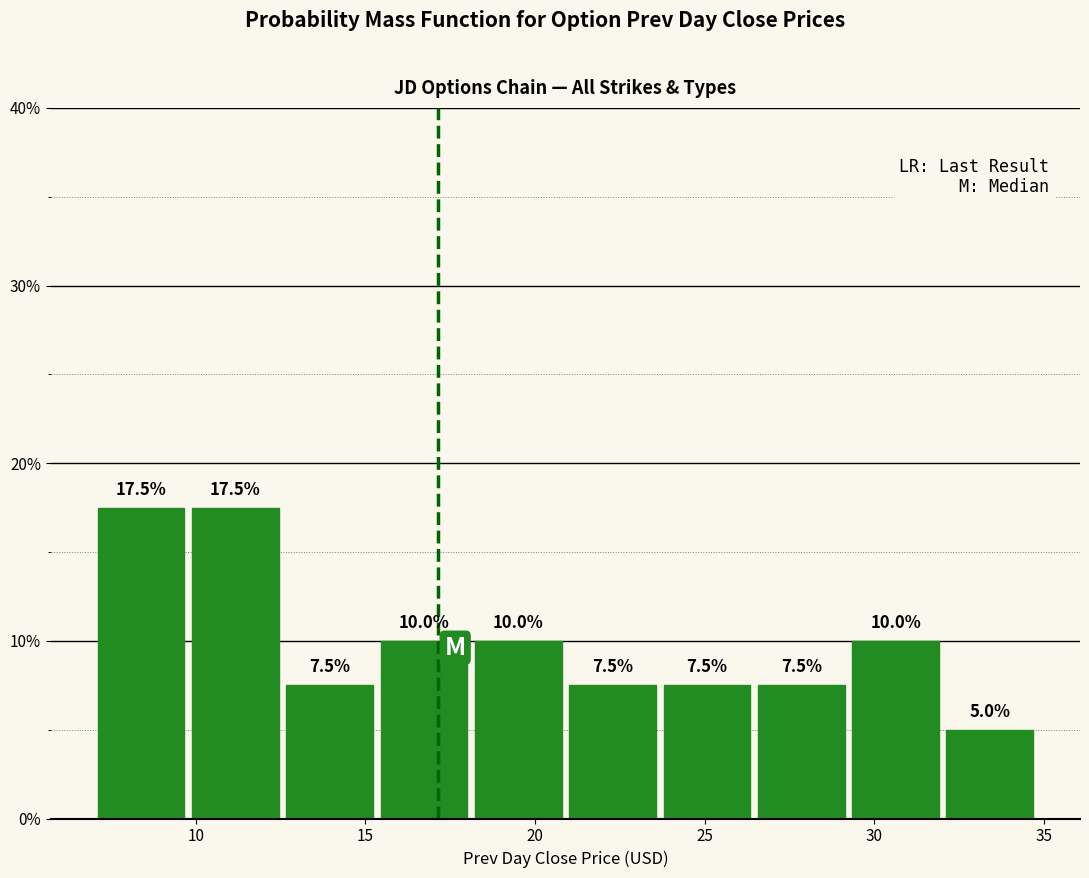

Reading left to right, transcribe this chart: for each bar, give the range it covers on the x-axis and its height. The bar edges are not printed on the chart, so give them approximately, as read against the axis.

7.0 to 10.0: 17.5
10.0 to 12.5: 17.5
12.5 to 15.5: 7.5
15.5 to 18.0: 10.0
18.0 to 21.0: 10.0
21.0 to 23.5: 7.5
23.5 to 26.5: 7.5
26.5 to 29.0: 7.5
29.0 to 32.0: 10.0
32.0 to 35.0: 5.0